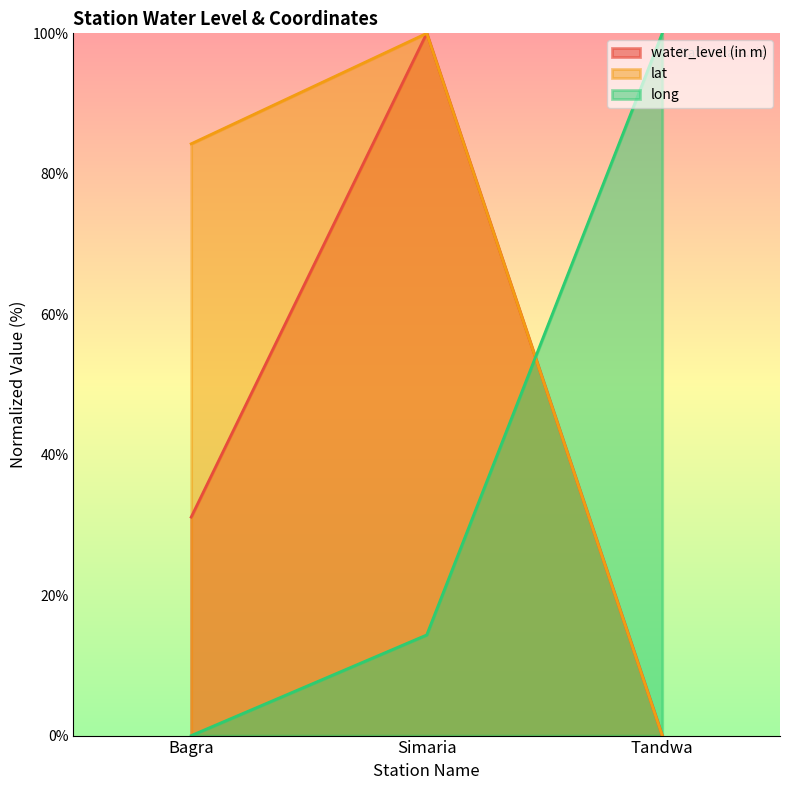

Reading left to right, what are all the values shown in this chart?

water_level (in m): 31.1	100.0	0.0
lat: 84.3	100.0	0.0
long: 0.0	14.3	100.0